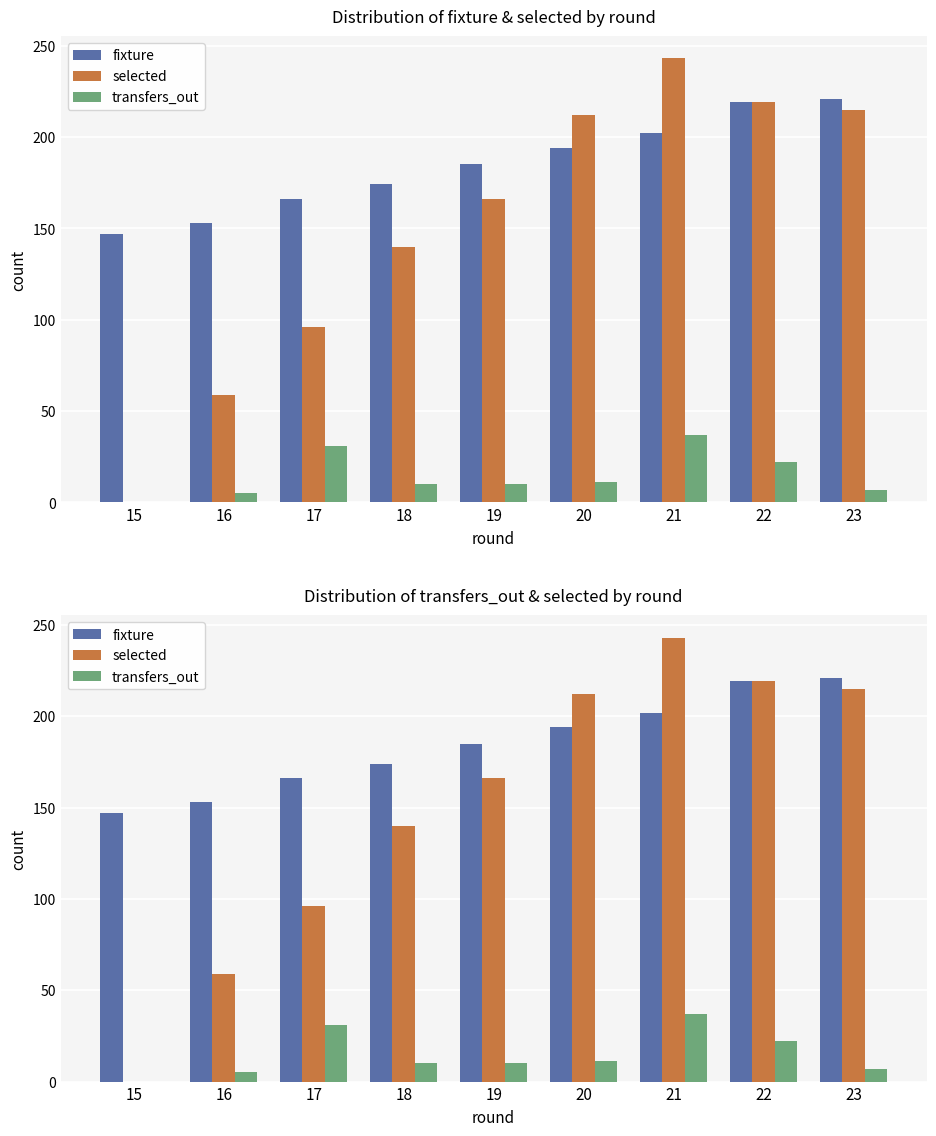

What is the spread (max minus min) of values at 15?

147